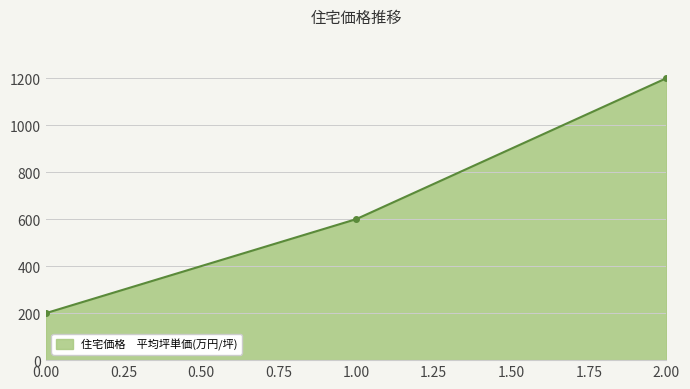

Count the number of data series in this chart.

1